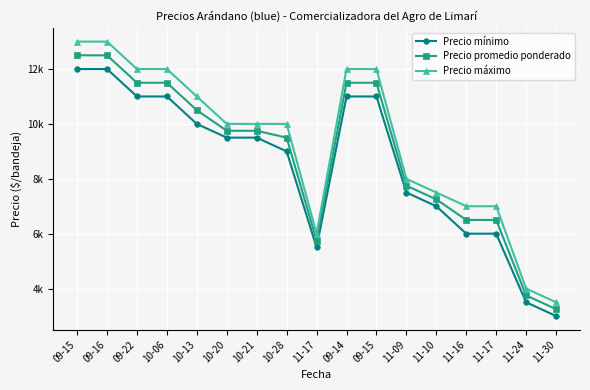

Does the chart have visible grid lines?

Yes